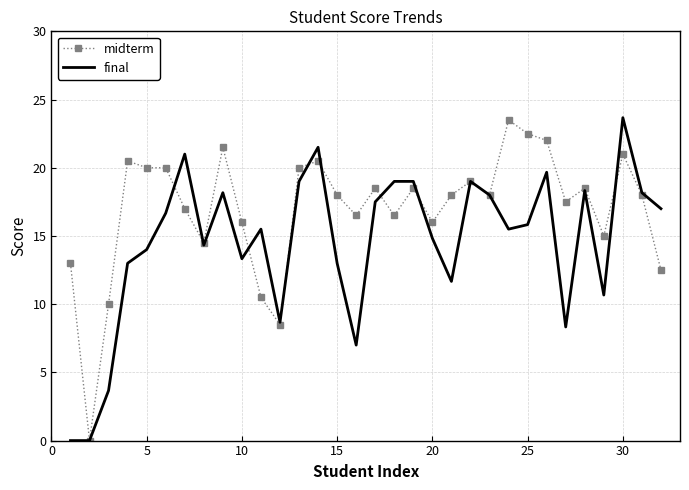

How many categories are shown in the chart?

32